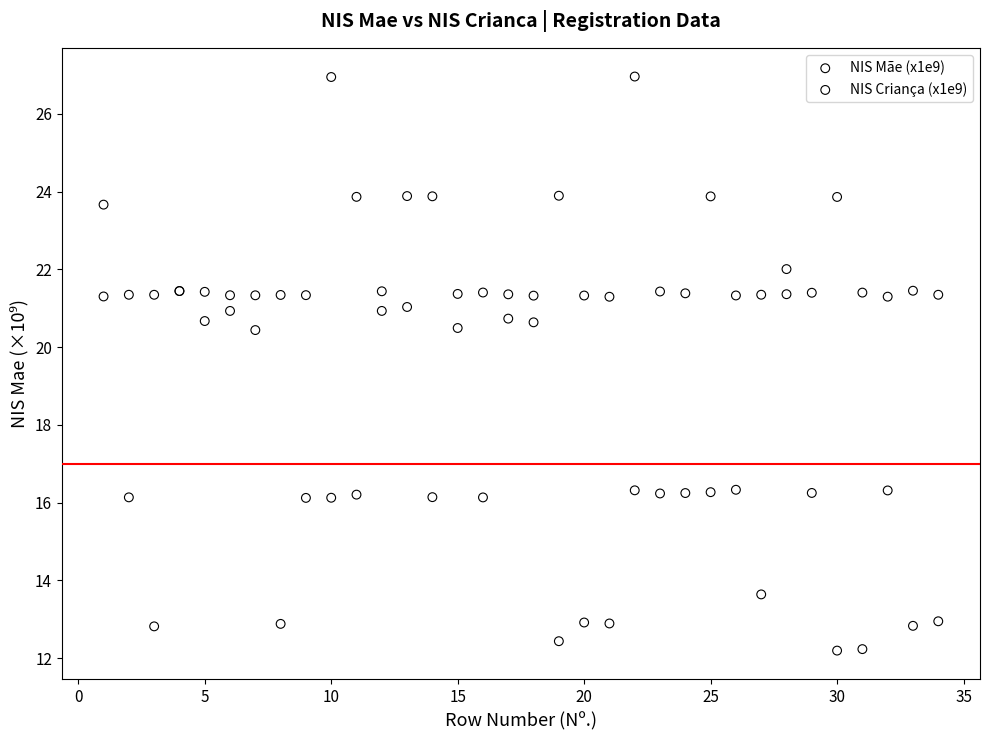

Which series reaches the maximum Y coordinate?

NIS Criança (x1e9)